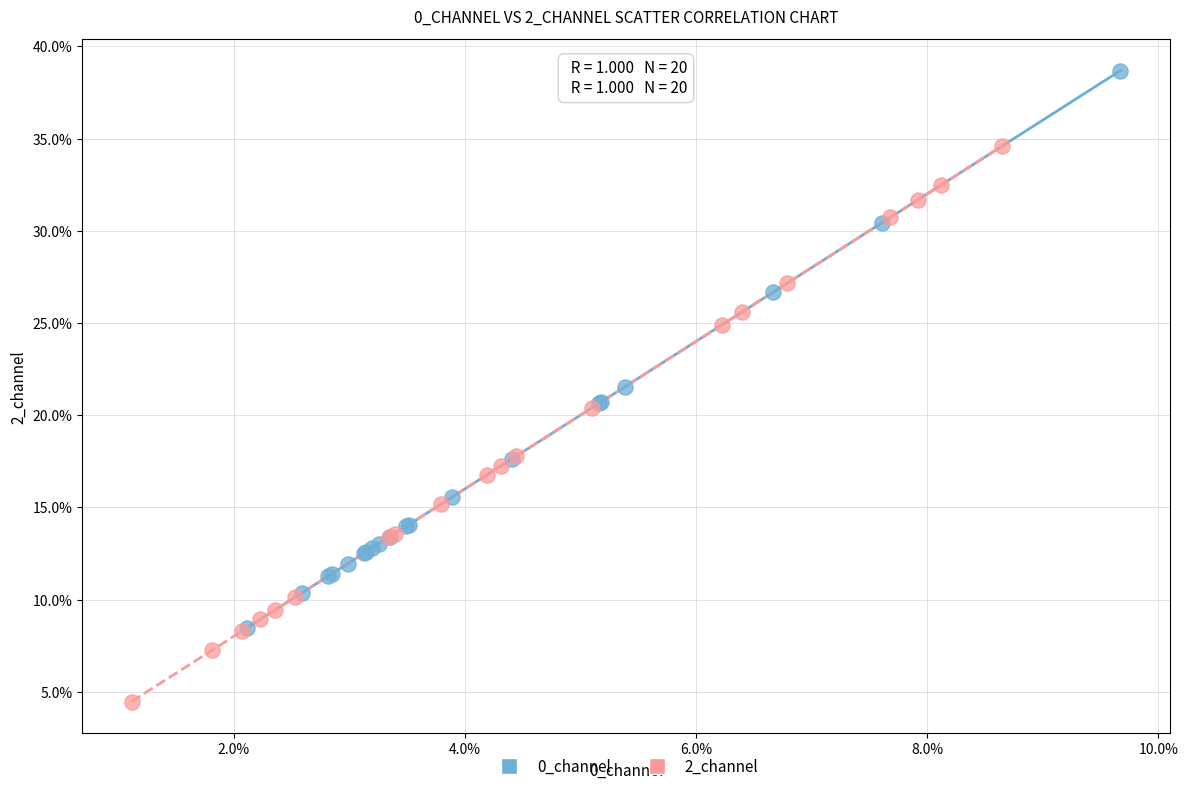

Which series reaches the maximum Y coordinate?

0_channel